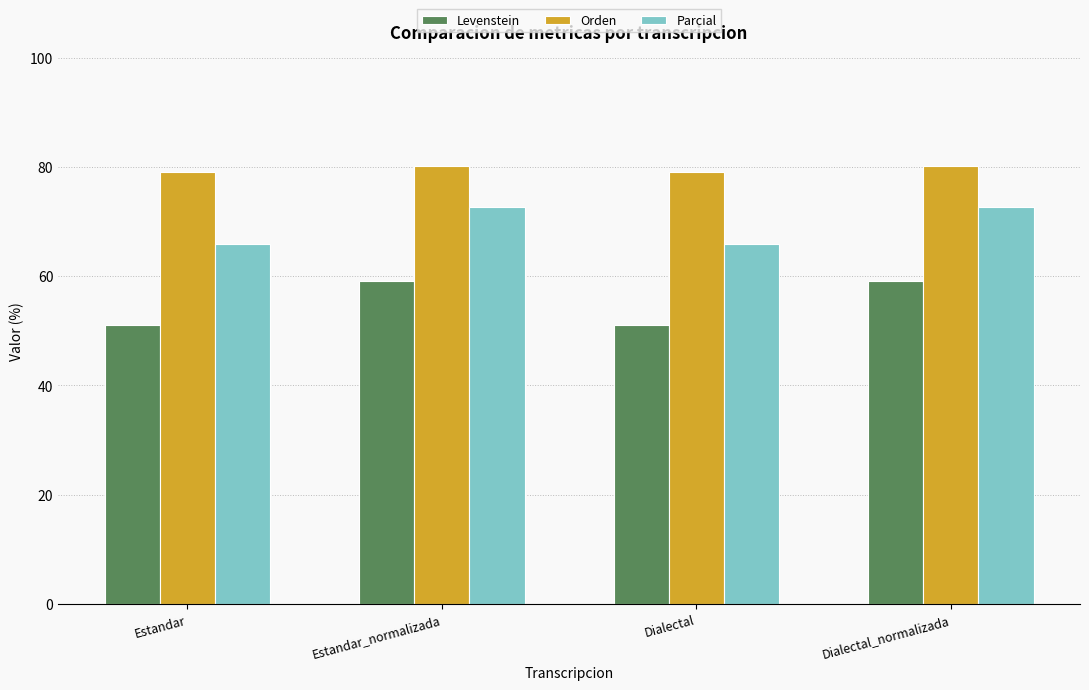

What is the sum of the Parcial values at Estandar_normalizada and Dialectal_normalizada?

145.5